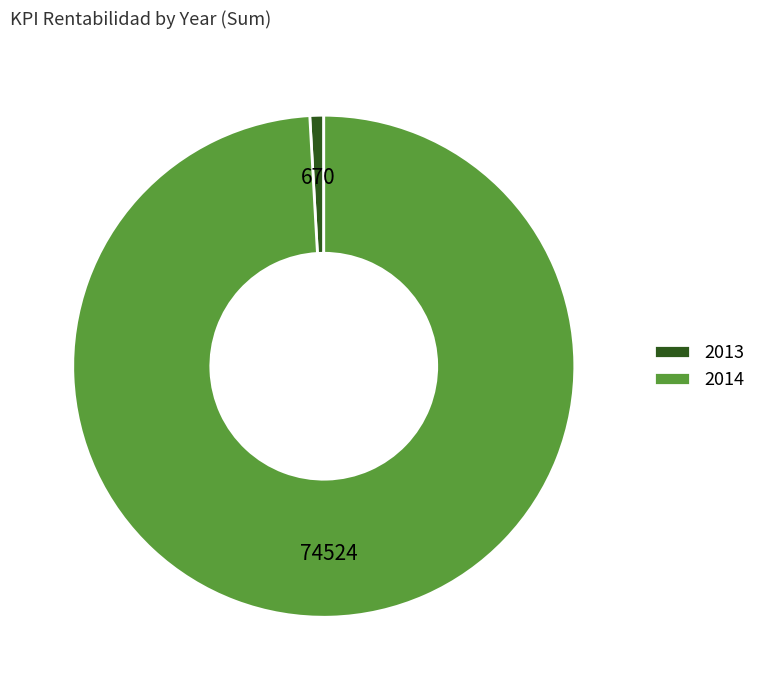

Which slice is the largest?

2014